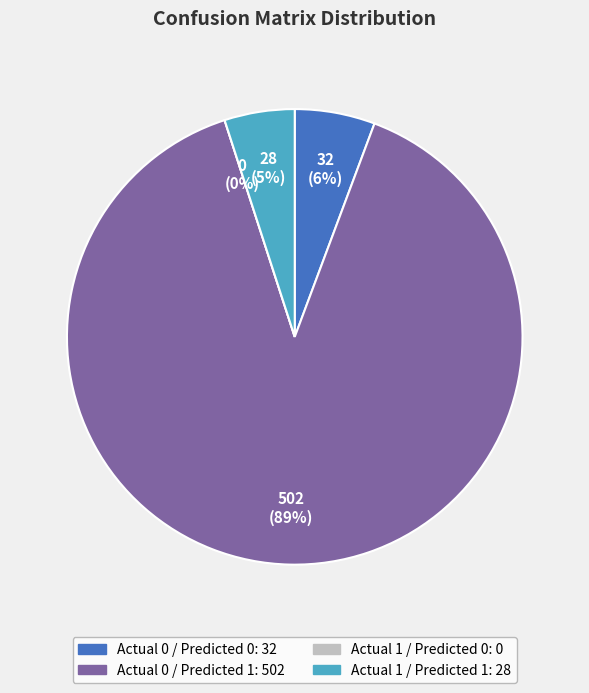

To the nearest percent, what percentage of the pie is Actual 0 / Predicted 1?

89%